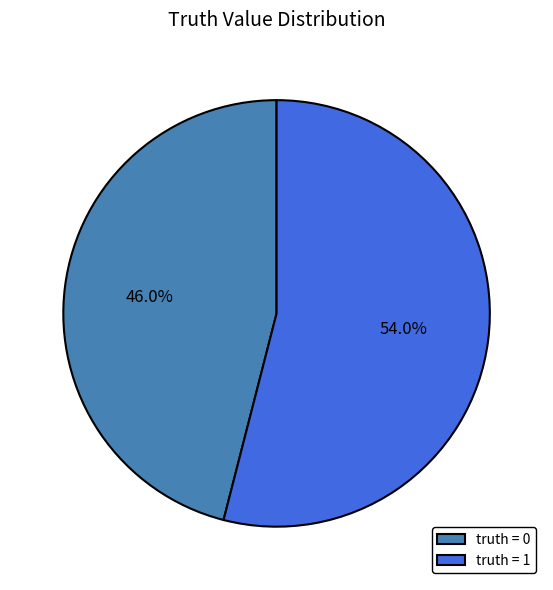

Approximately how many times larger is the value at truth = 0 compared to truth = 1?

0.9